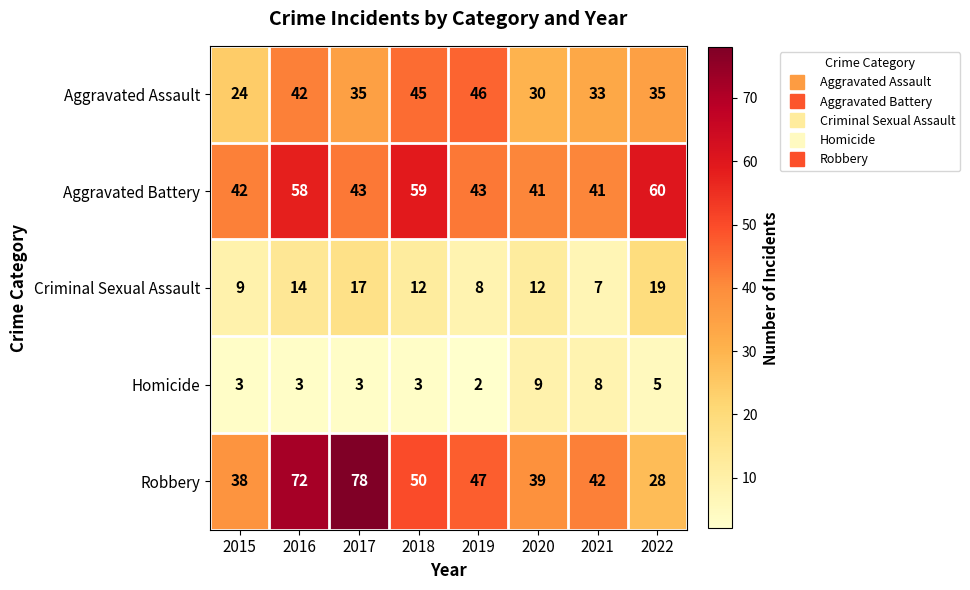

What is the minimum value for Aggravated Assault?

24